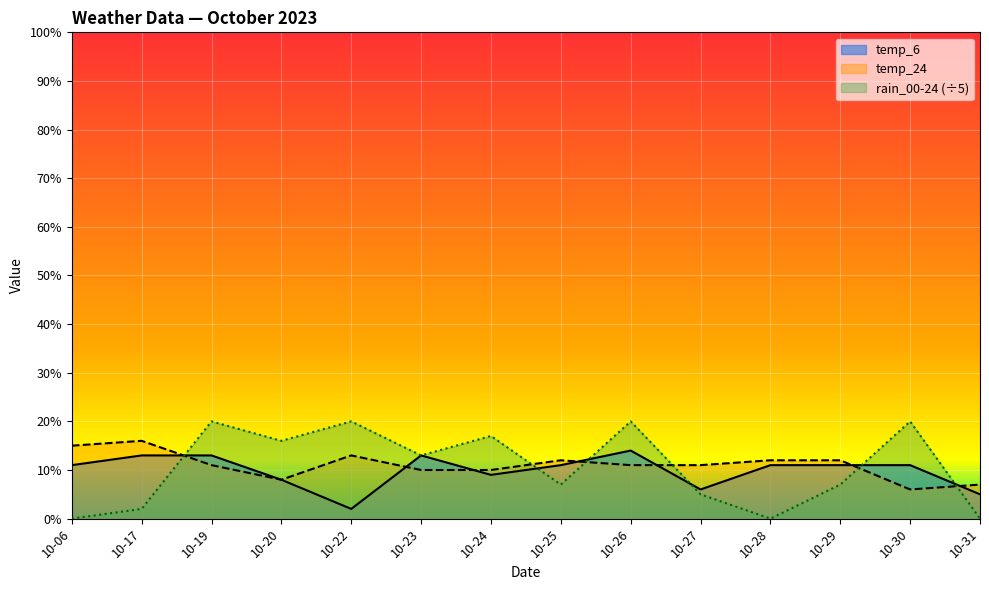

What is the greatest value displayed?

20